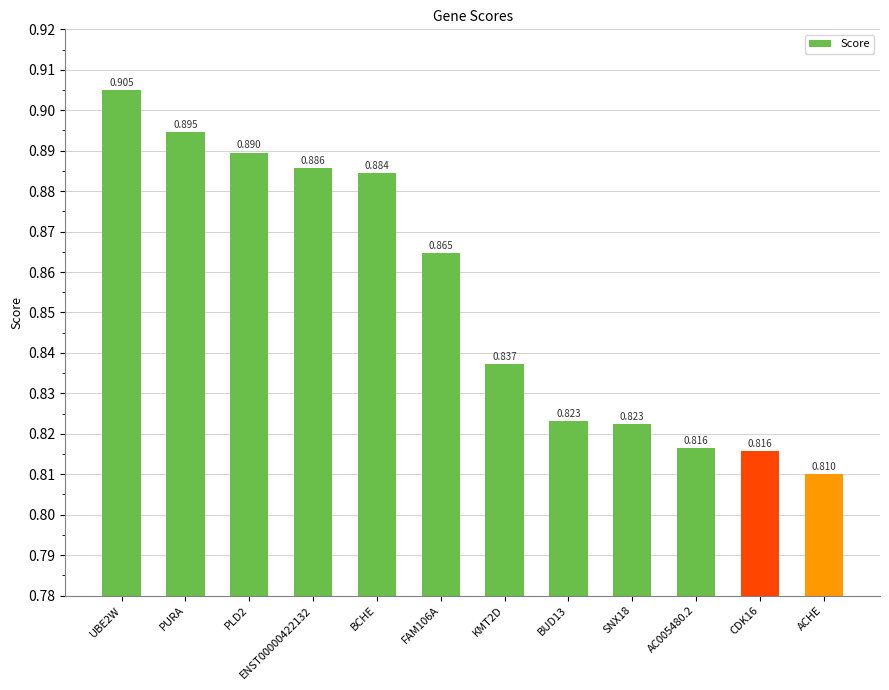

What is the sum of all values?

10.2